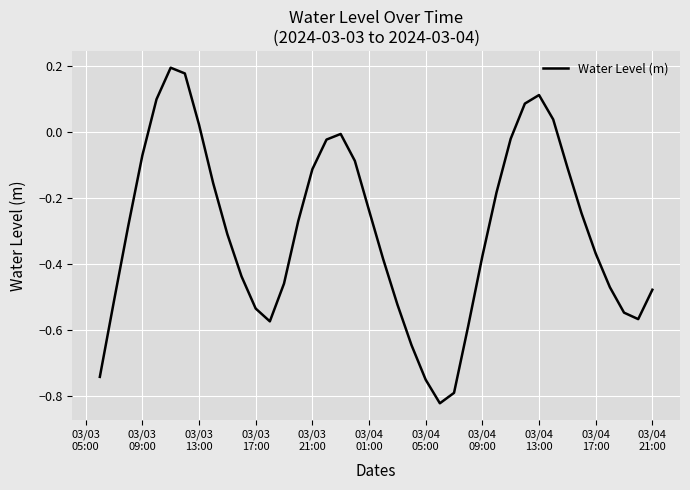

What is the difference between the maximum and minimum values?

1.0